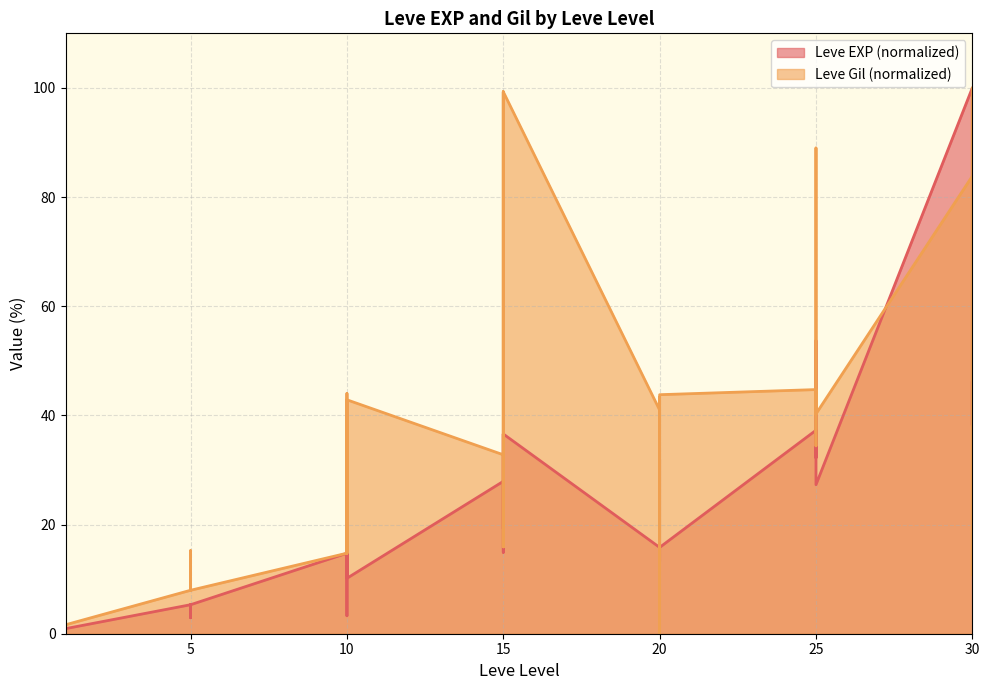

How many series are shown in this chart?

2